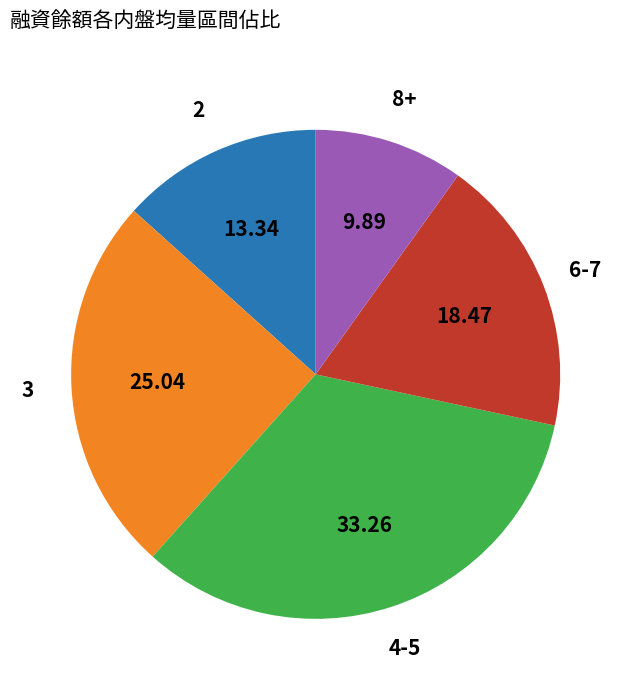

What is the ratio of the value at 3 to the value at 6-7?

1.4